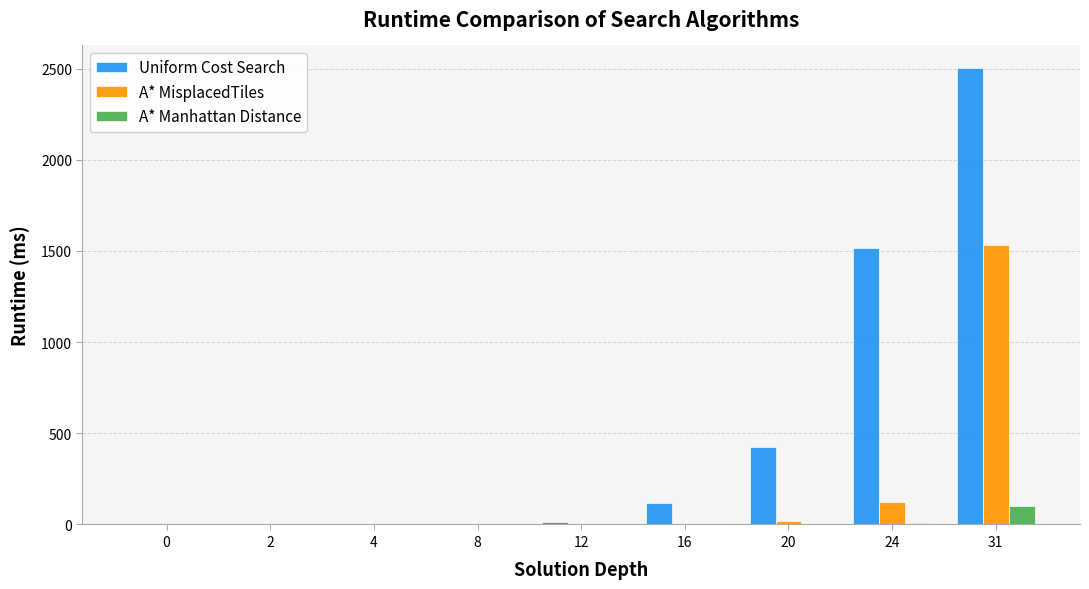

Between 12 and 20, which series saw the biggest shift?

Uniform Cost Search